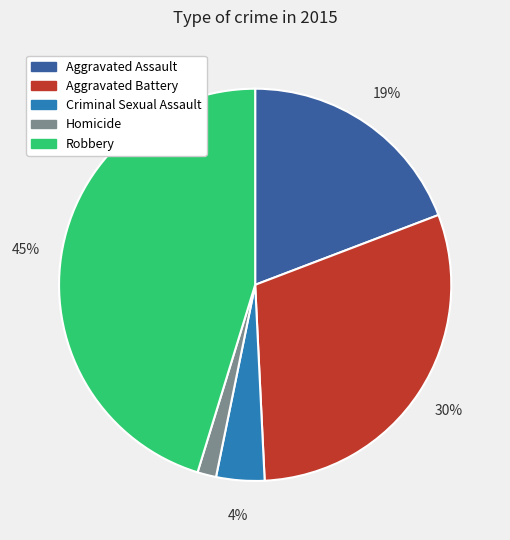

Which has a higher value, Aggravated Battery or Homicide?

Aggravated Battery